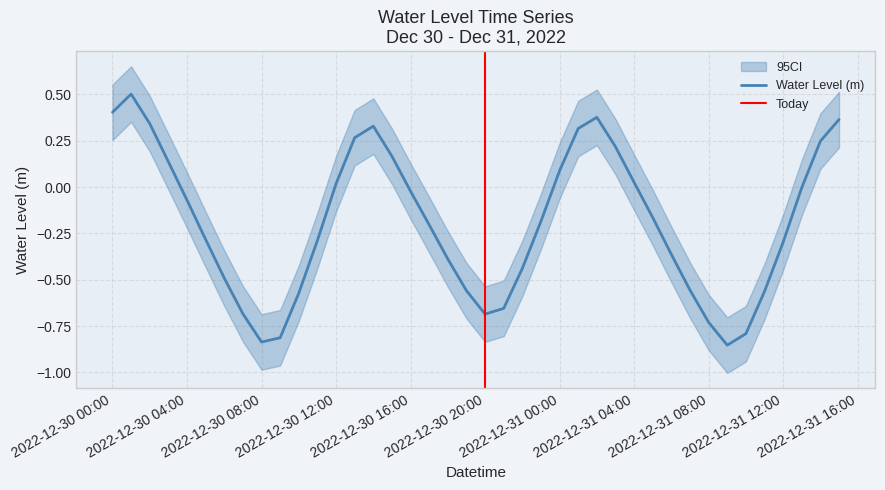

The Water Level (m) series shows -0.3 at 2022-12-31 12:00. True or false?

True